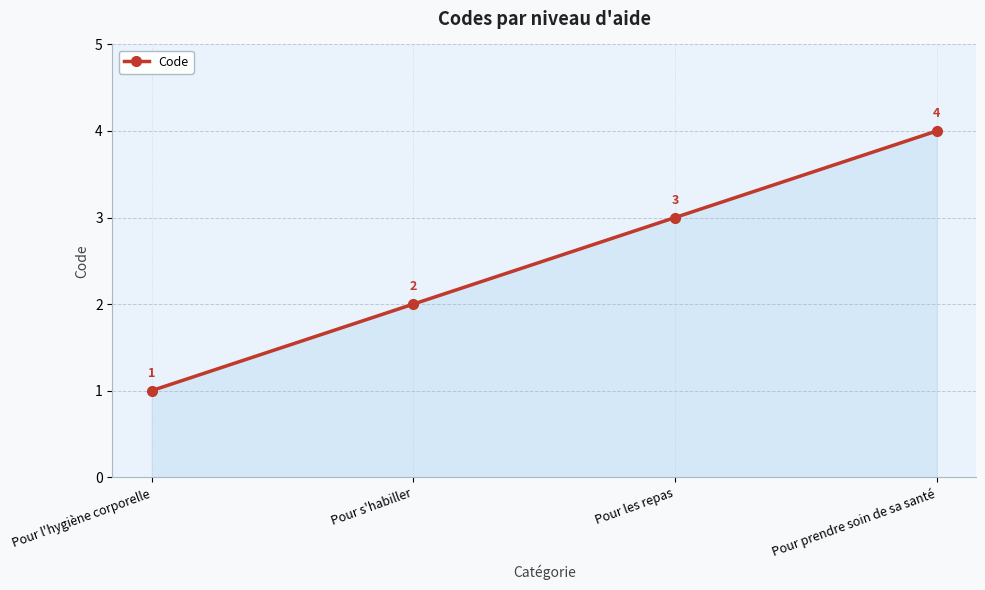

Count the number of categories in the chart.

4